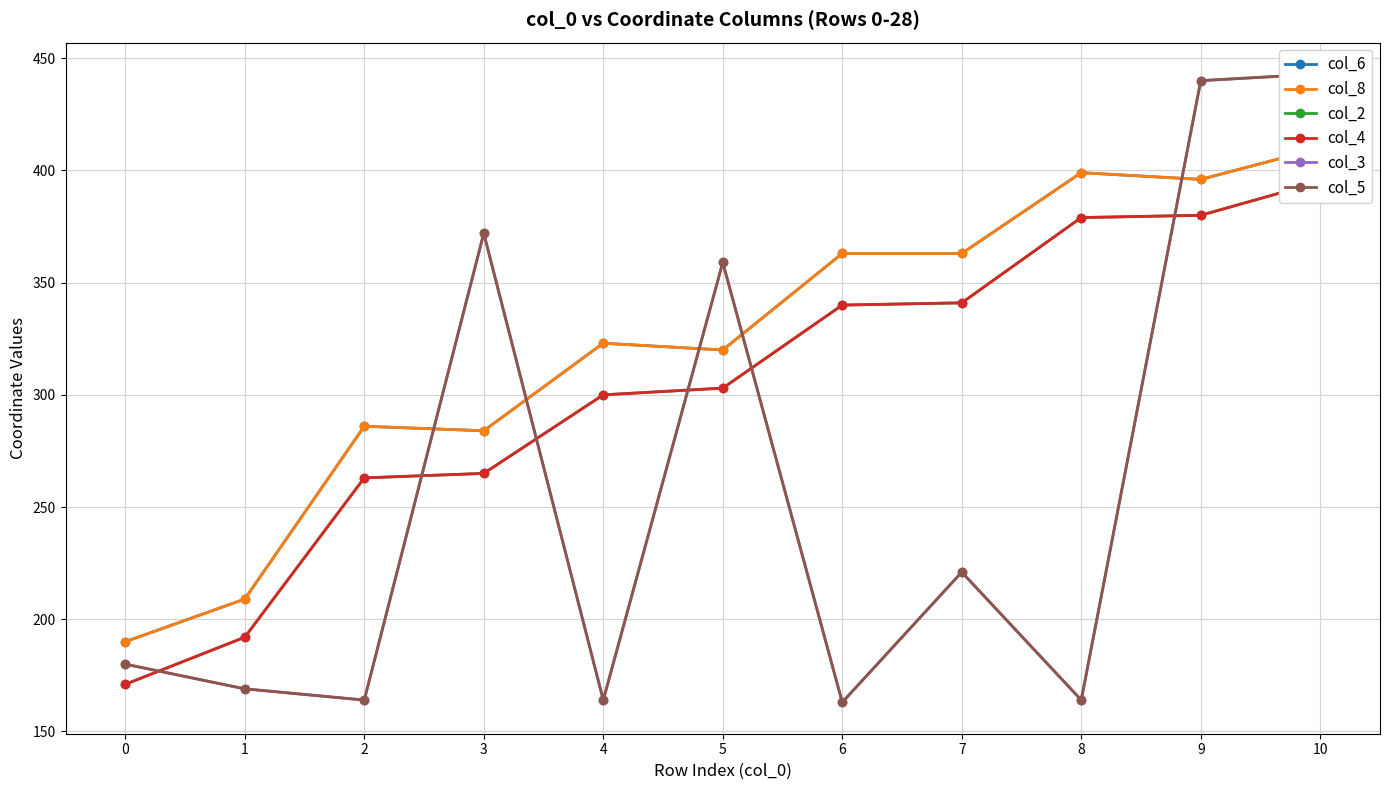

Is it true that col_8 equals 323 at 4?

True